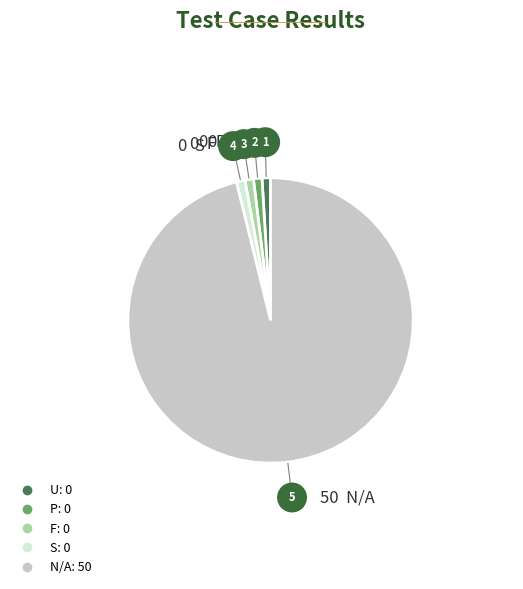

The U slice represents 1% of the pie. True or false?

True